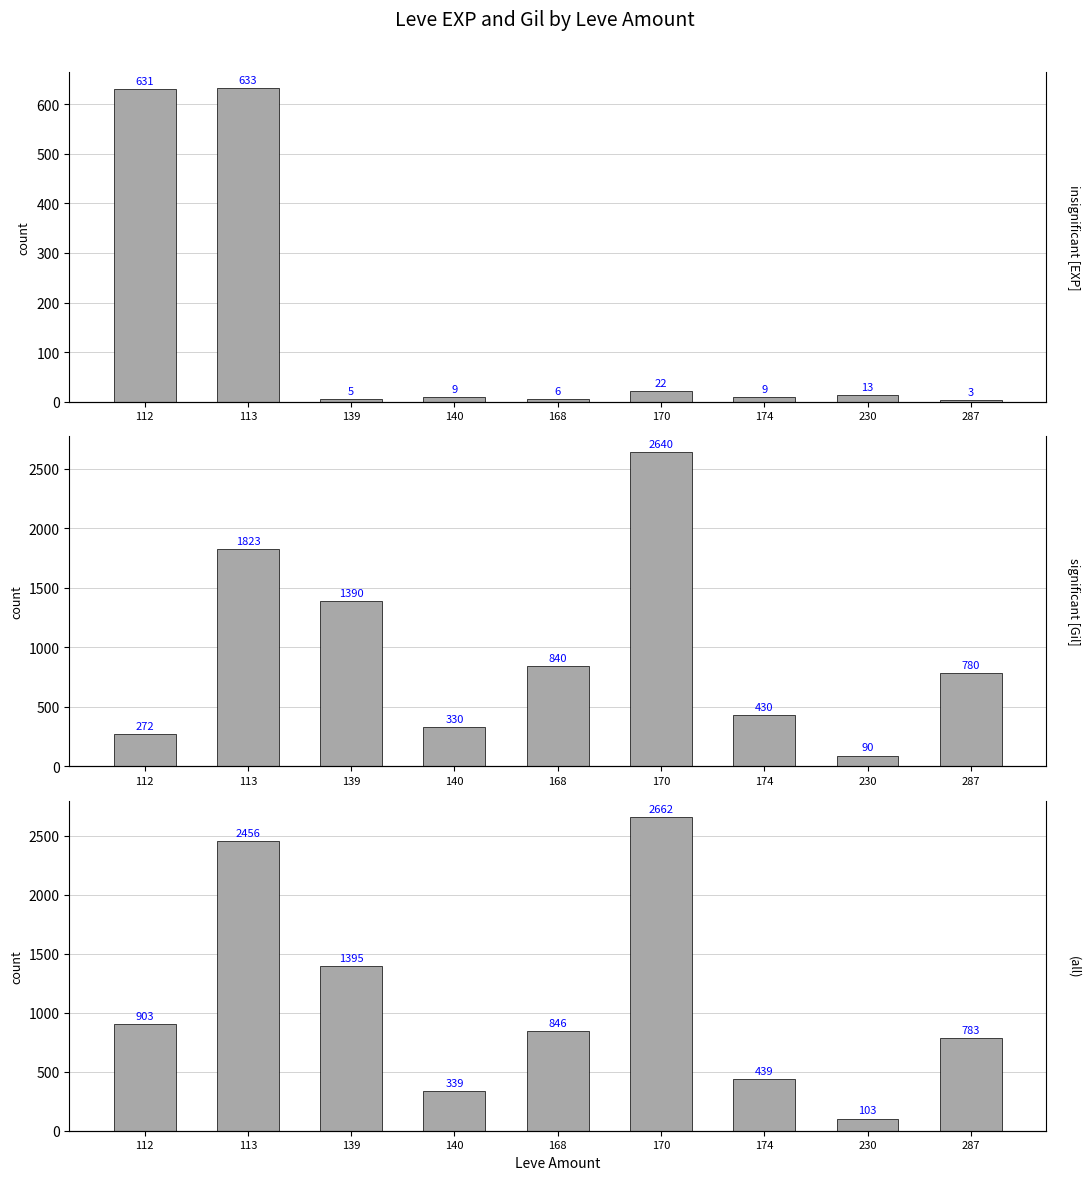

Count the number of categories in the chart.

9